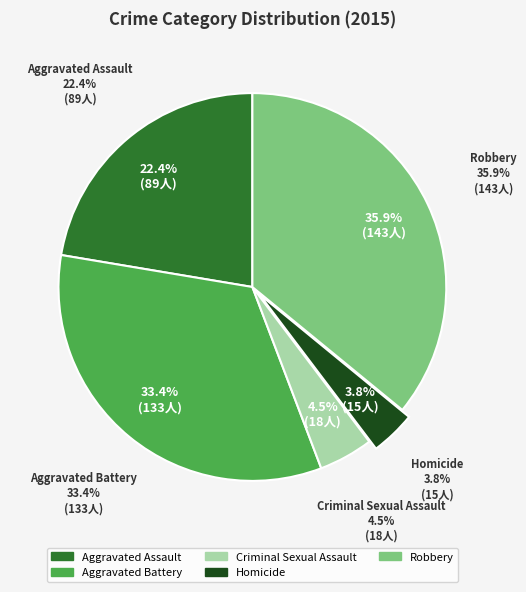

Is Aggravated Battery the majority of the pie?

No